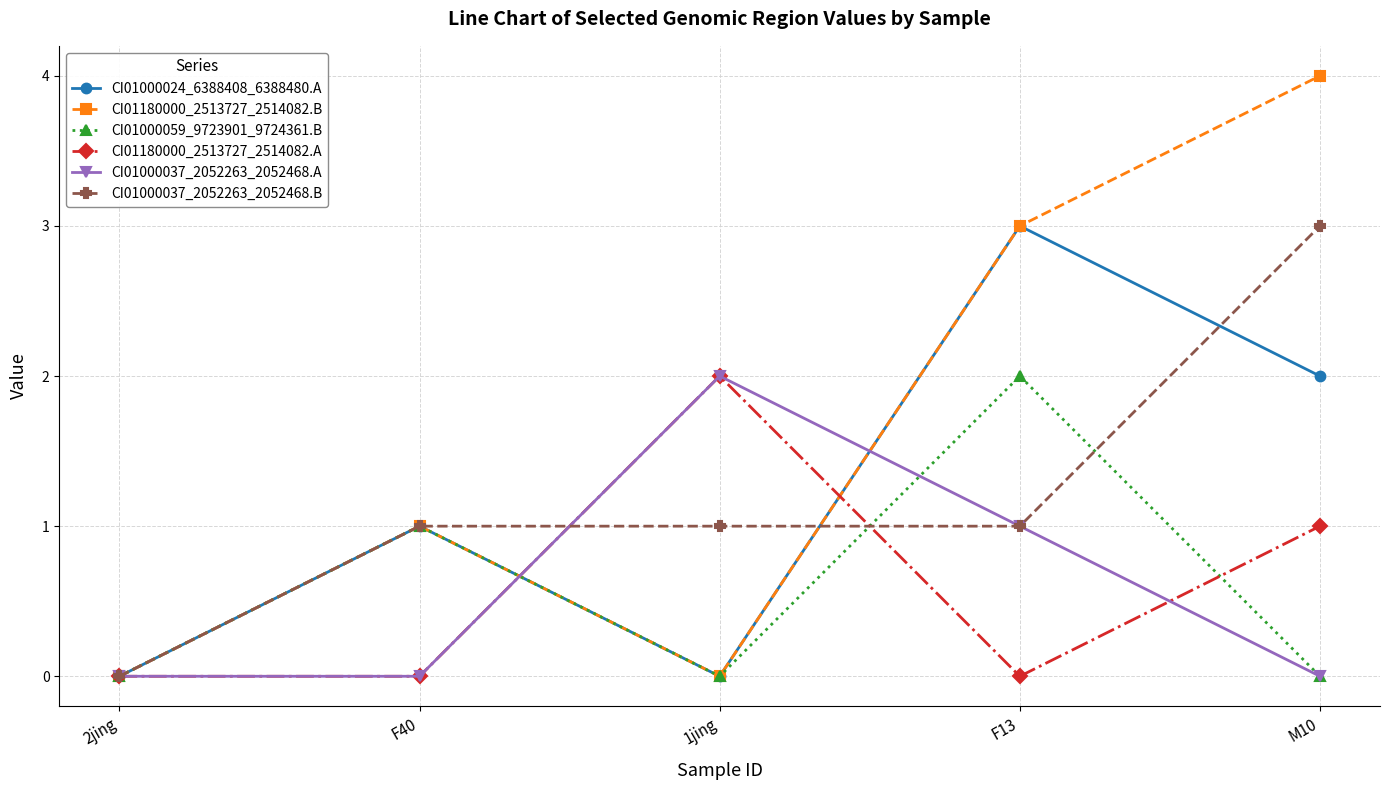

What is the label of the 5th point from the left?

M10